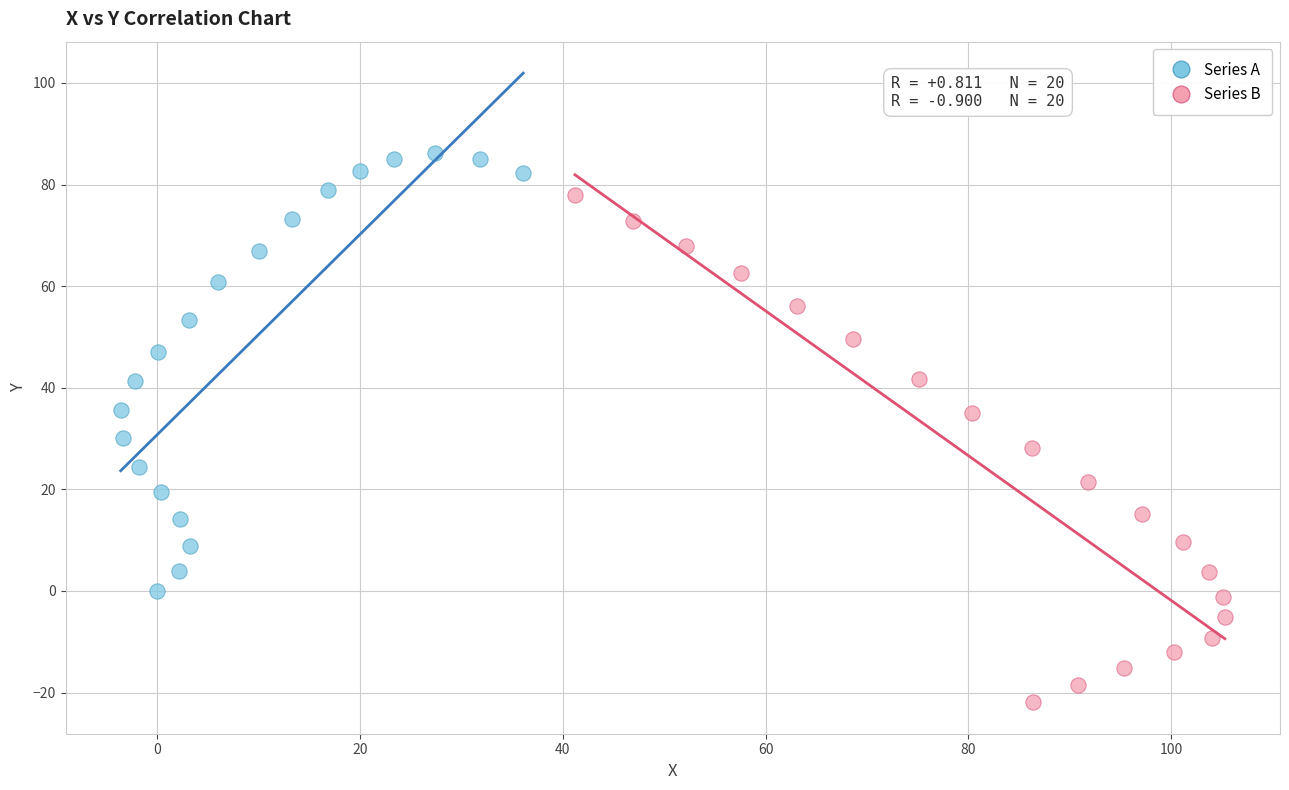

Which series has the largest Y range (max minus min)?

Series B